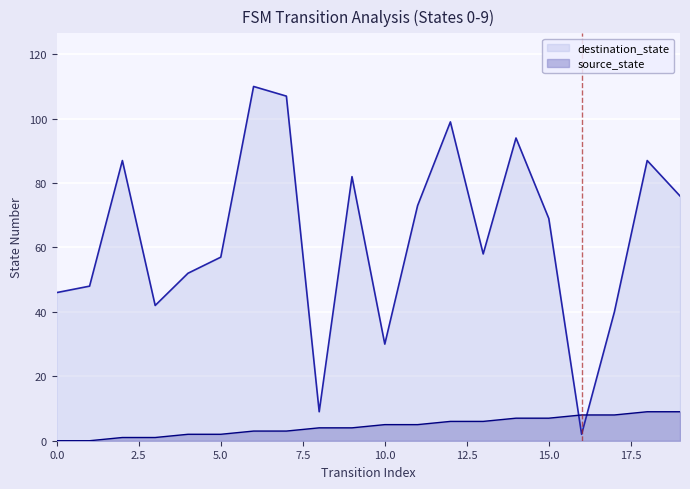

How many values in source_state are above zero?

18